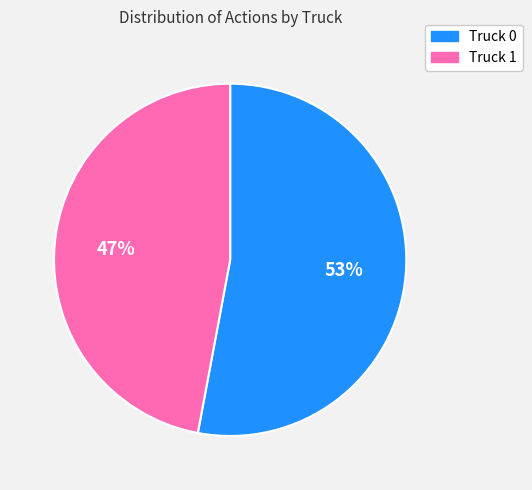

Which category has the smallest portion of the pie?

Truck 1